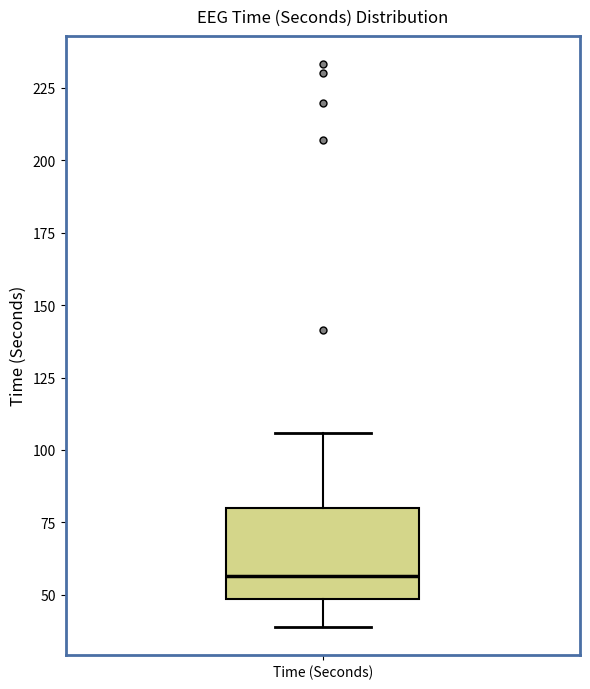

Transcribe this box plot: give where the median line is, the range the box spans, and where the two whiskers end, as read against the y-axis. The values are not printed on the chart, so give them approximately, as read against the axis.

median 55, box 50 to 80, whiskers 40 to 105